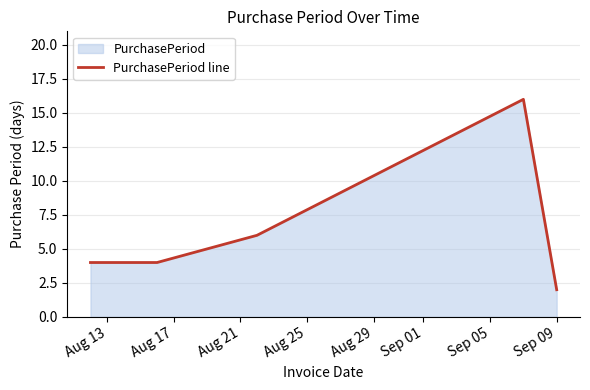

What is the difference between the second highest and minimum values?

4